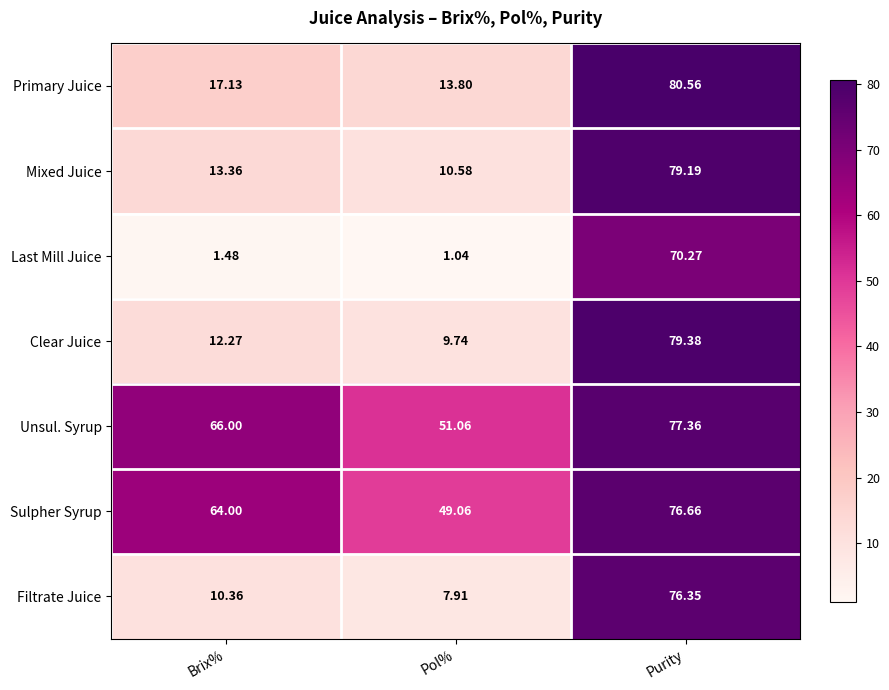

Between Pol% and Purity, which series saw the biggest shift?

Clear Juice